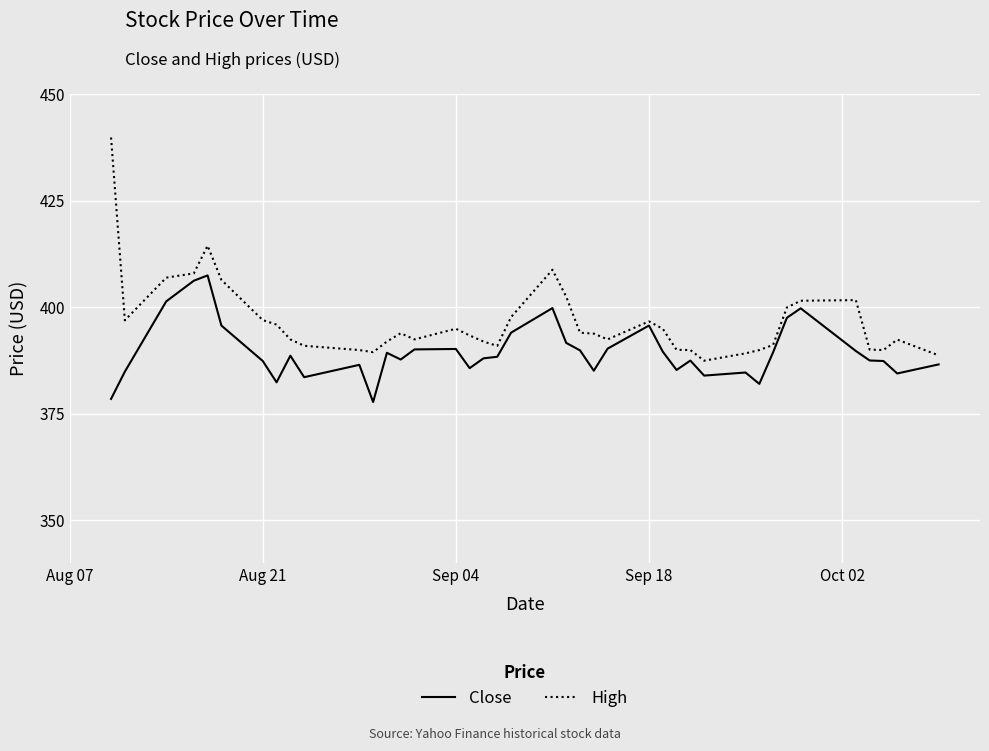

Count the number of data series in this chart.

2